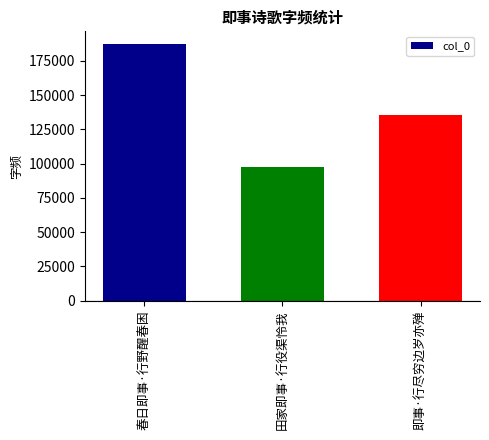

The chart shows a value of 45609 at 春日即事·行野醒春困. True or false?

False